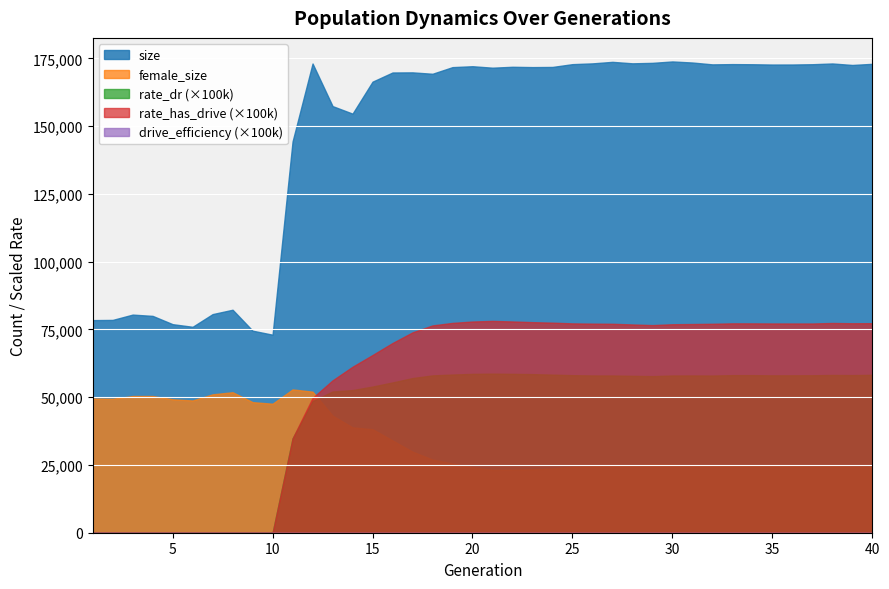

True or false: rate_dr has a value of 0.0 at 6.

True